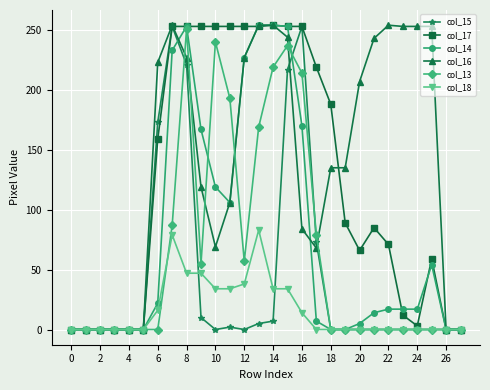

Which series has the largest total across all categories?

col_16